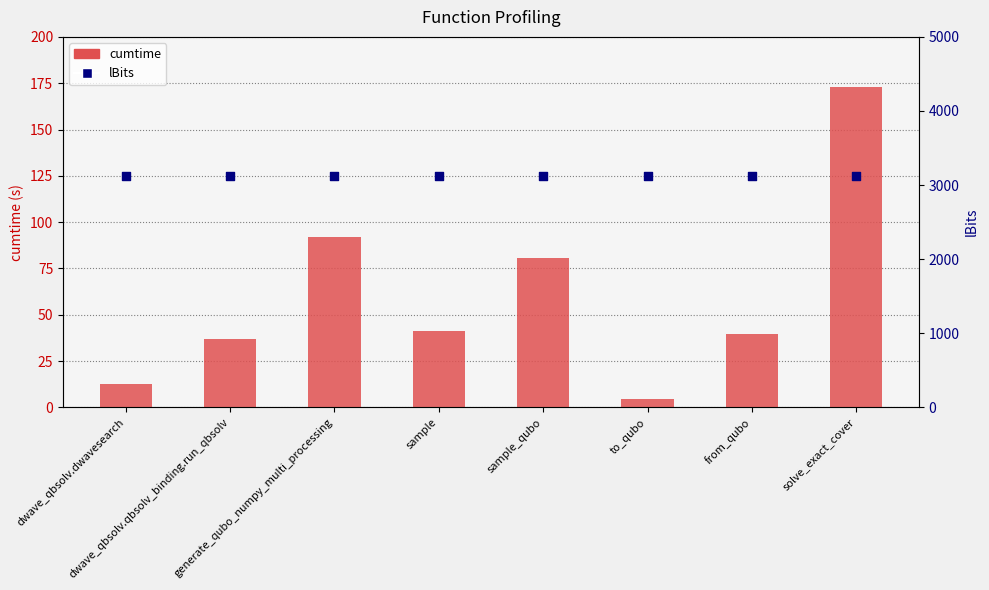

What are all the series names shown in the legend?

cumtime, lBits